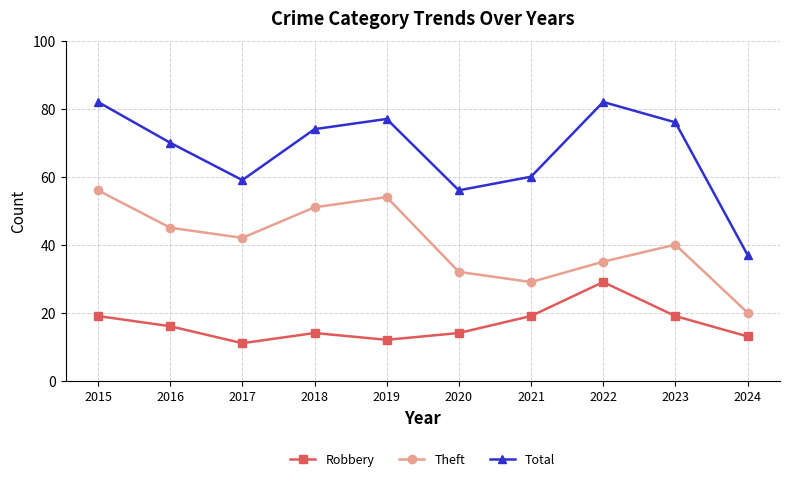

At 2018, list the series in order from largest to smallest.

Total, Theft, Robbery